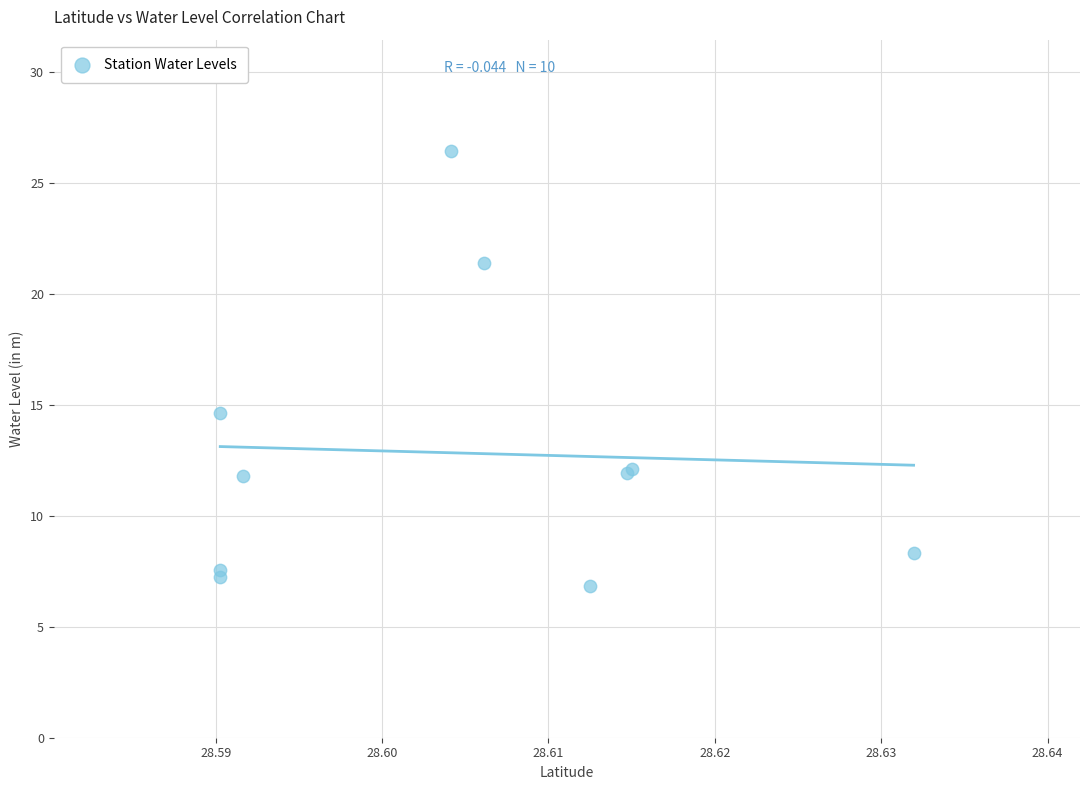

What Y value in the scatter plot is closest to 16?

14.6